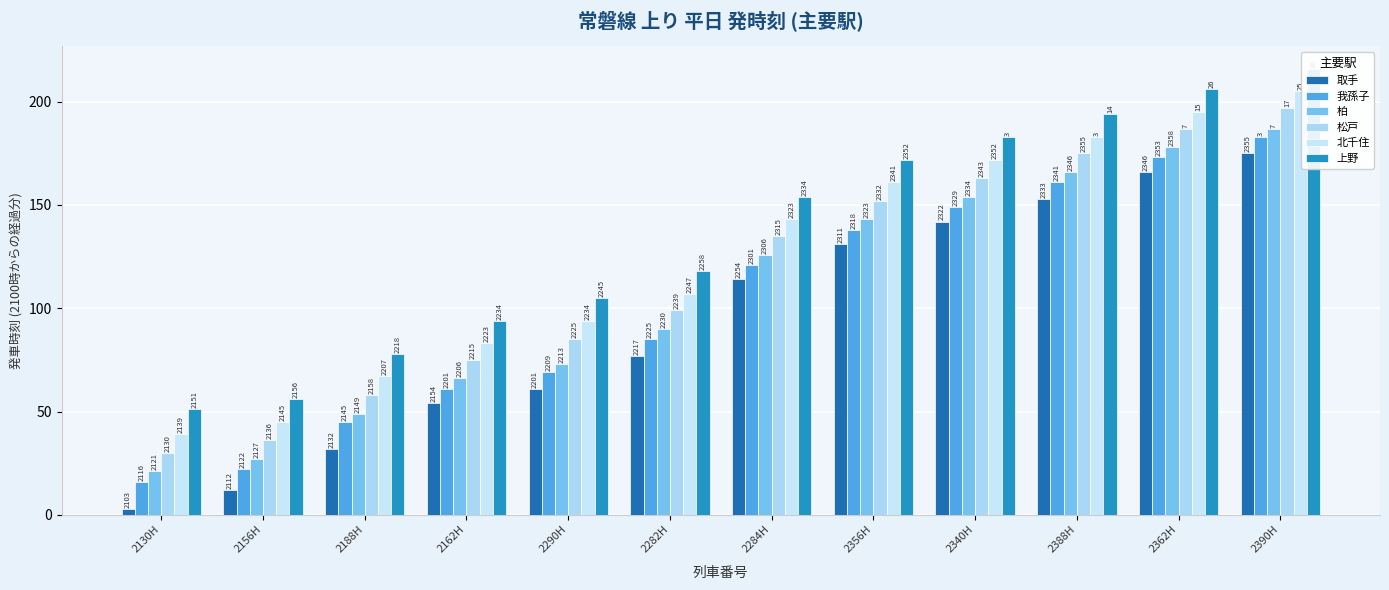

What is the minimum value for 柏?

21